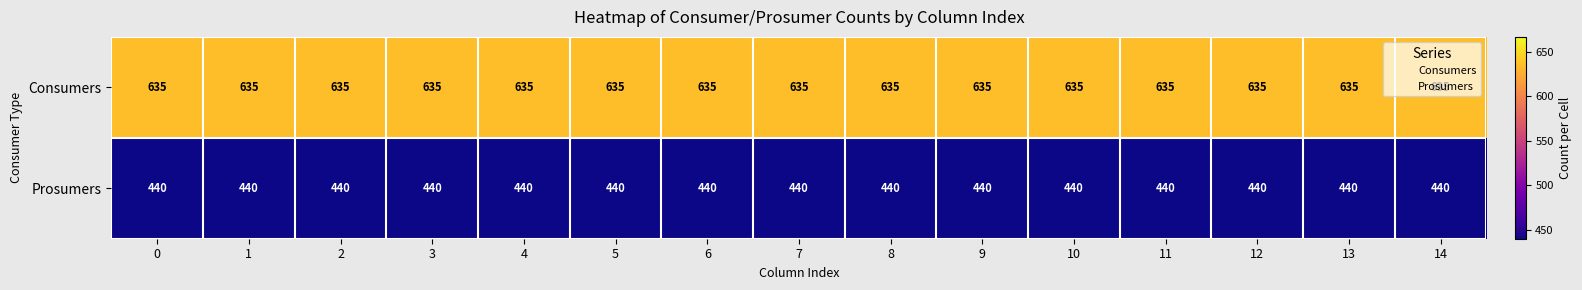

Rank the series by their average value, from lowest to highest.

Prosumers, Consumers